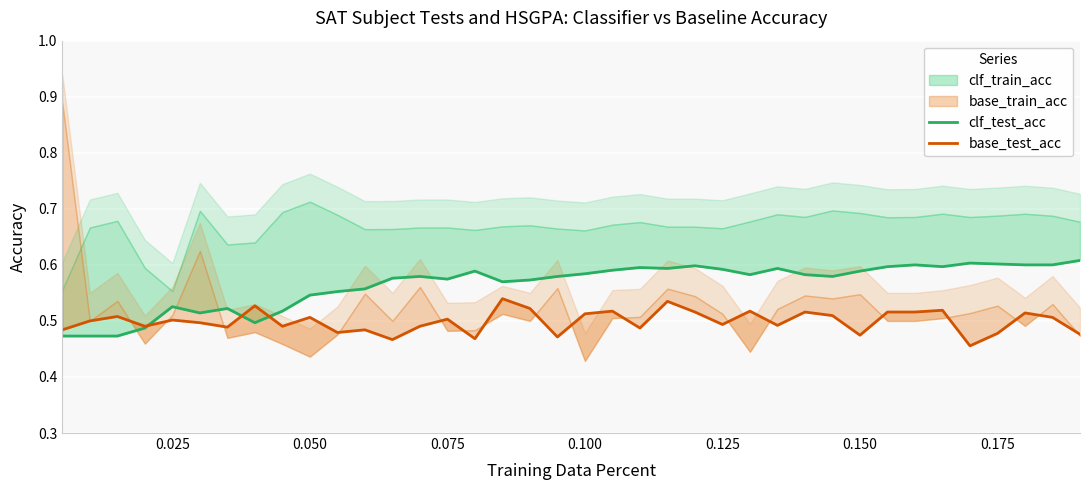

What is the minimum value for base_test_acc?

0.5